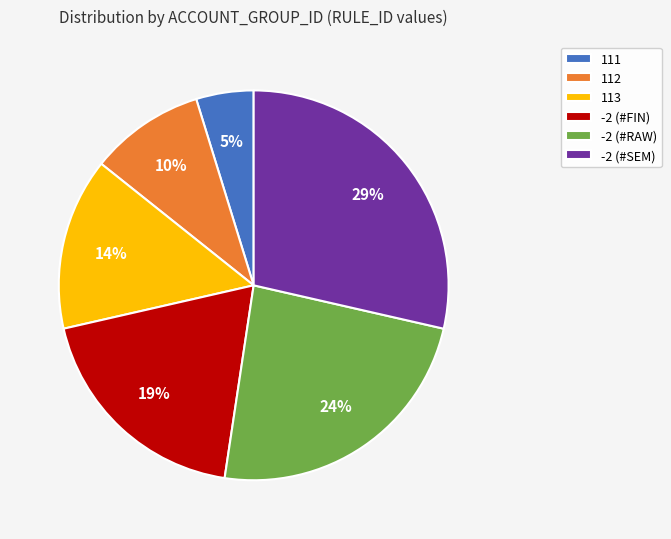

To the nearest percent, what is the difference between the -2 (#SEM) and 112 slice percentages?

19%